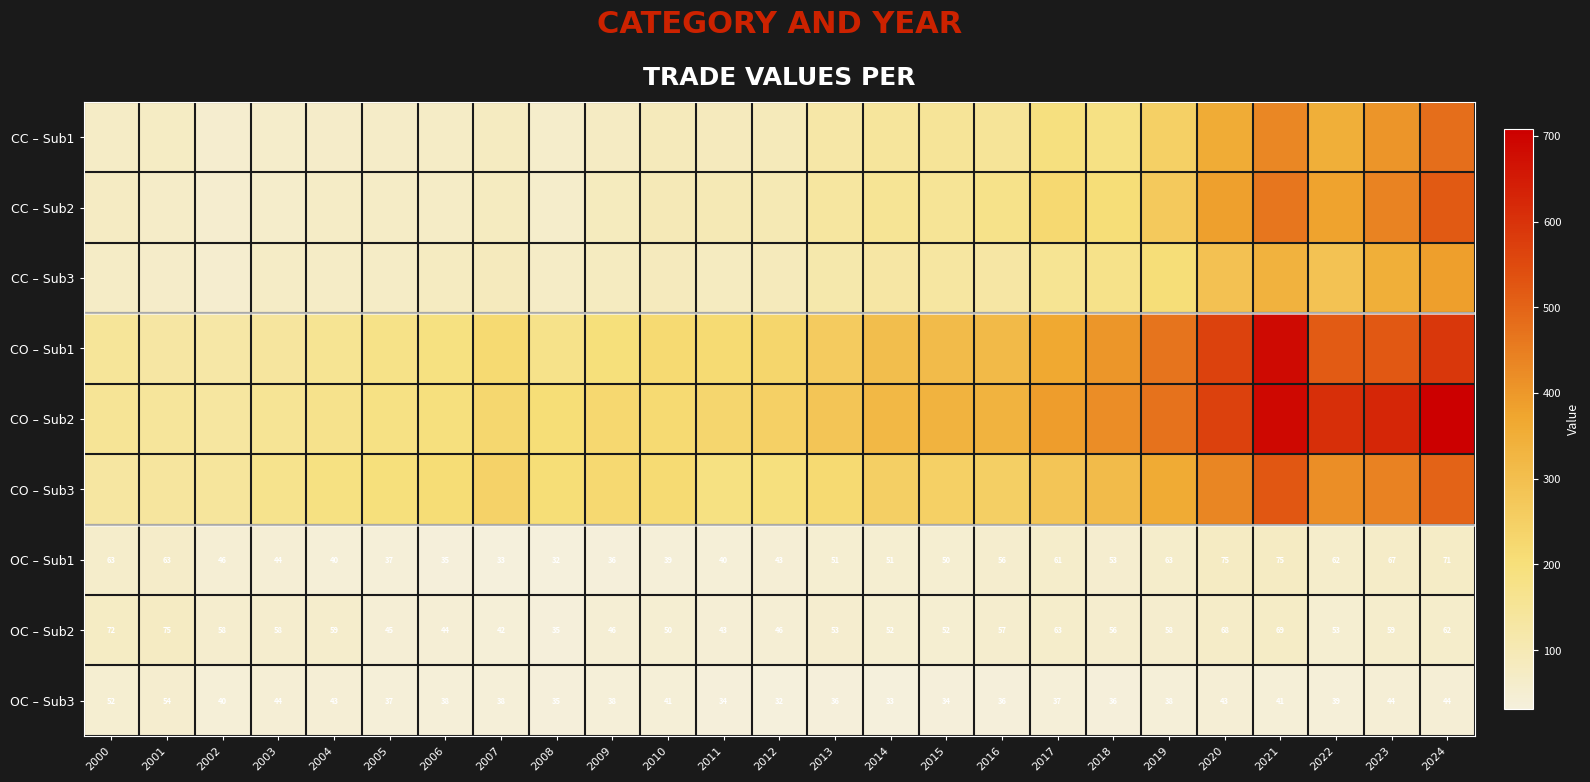

Which series has the widest spread of values?

CO – Sub2